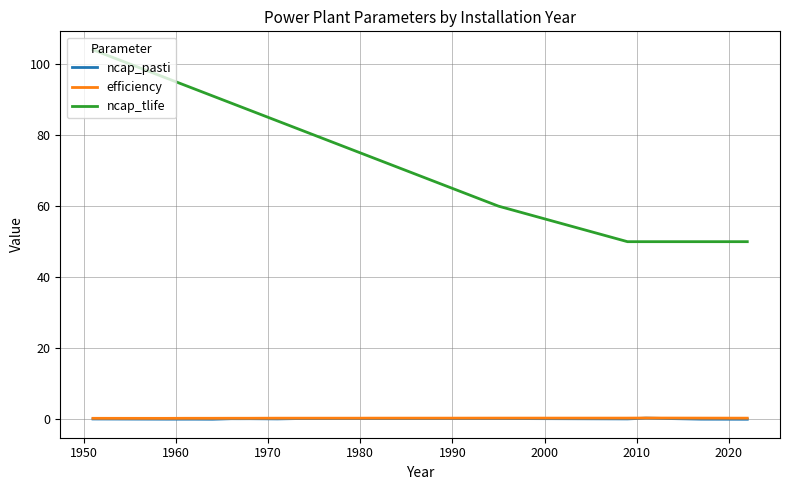

True or false: ncap_pasti and ncap_tlife cross at least once.

False